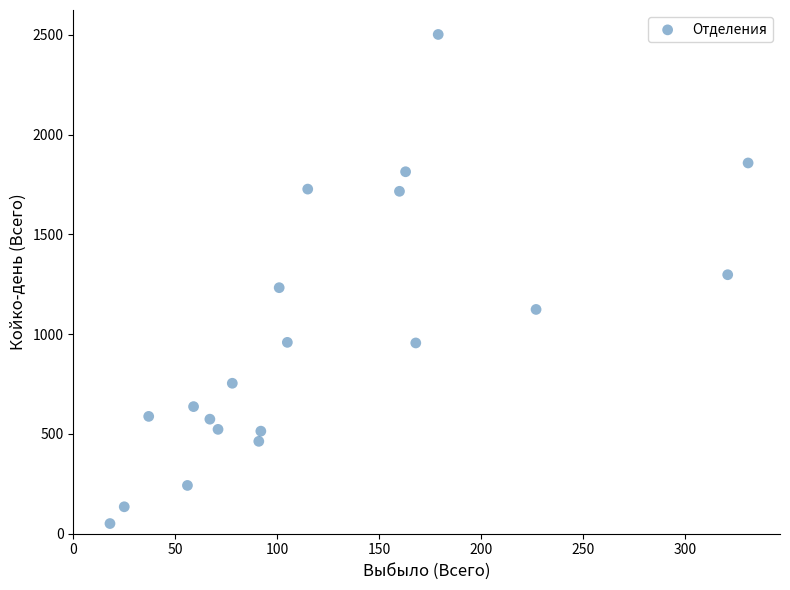

What is the range of Y values (max minus min)?

2451